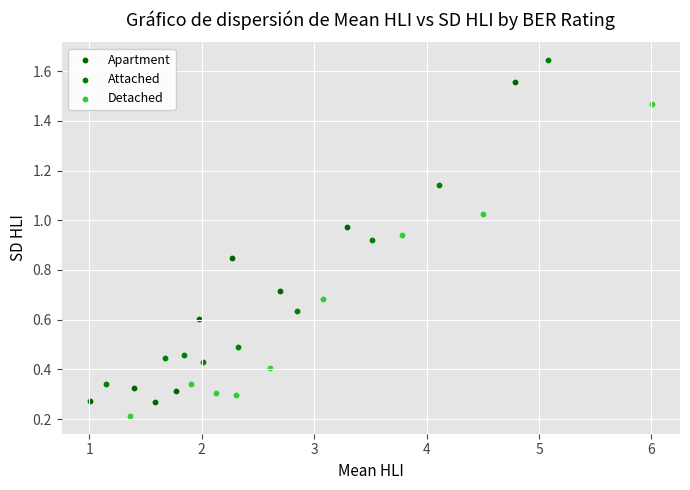

Which series reaches the maximum Y coordinate?

Attached